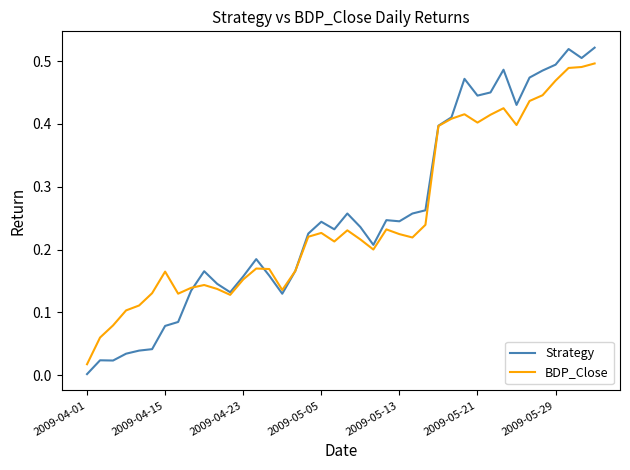

List the series in order of their peak value, highest first.

Strategy, BDP_Close